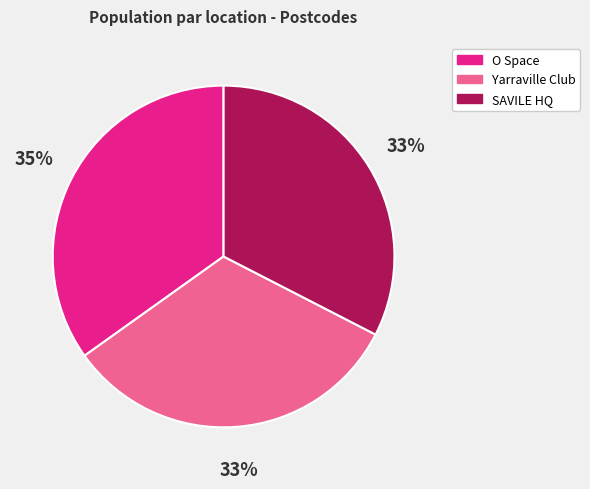

To the nearest percent, what is the average slice percentage?

33%